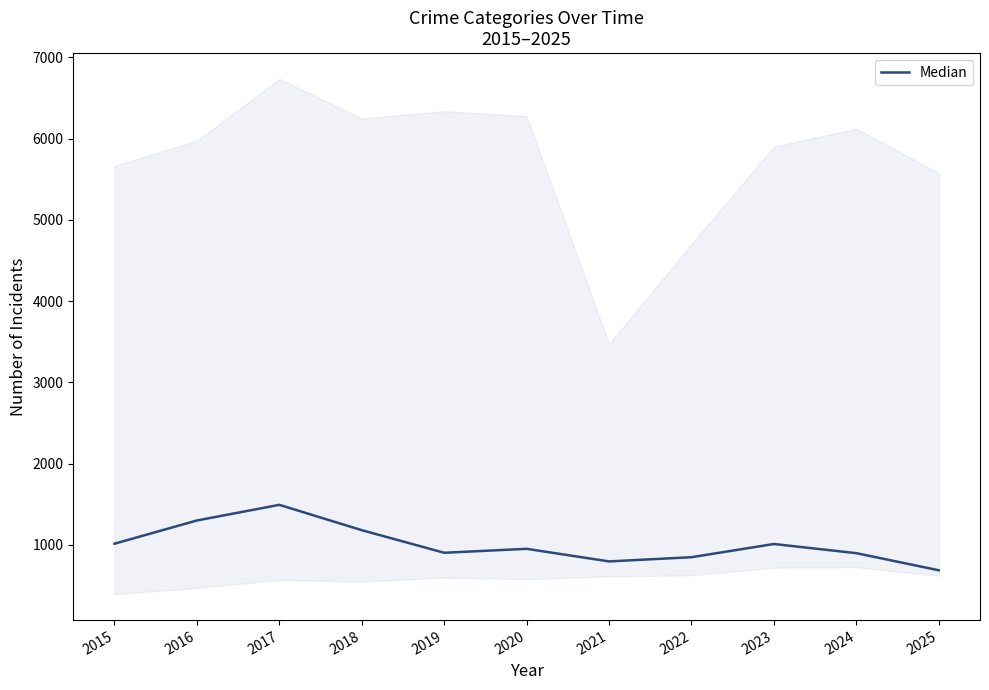

Which label corresponds to the largest value in the chart?

2017